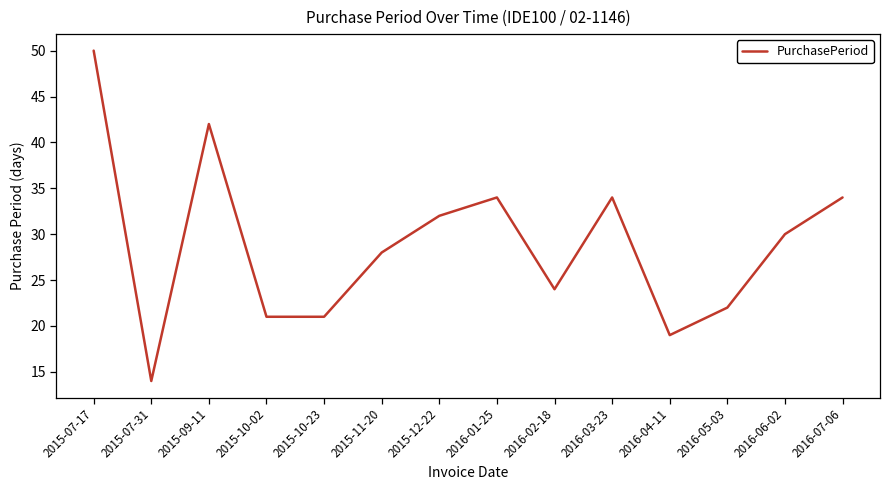

The value at 2015-10-02 is 15. True or false?

False